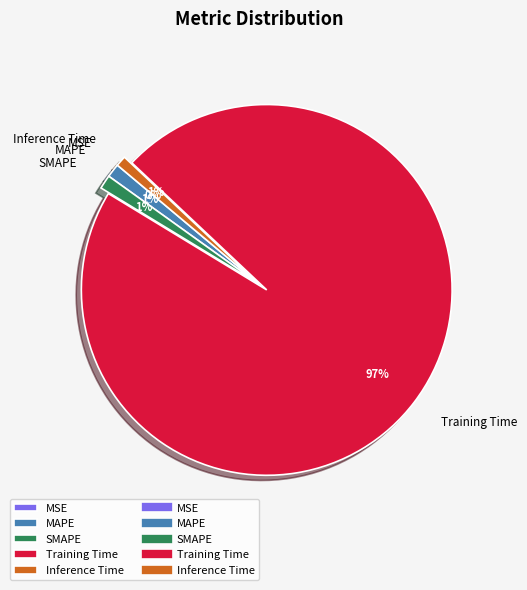

What percentage is the SMAPE slice, to the nearest percent?

1%